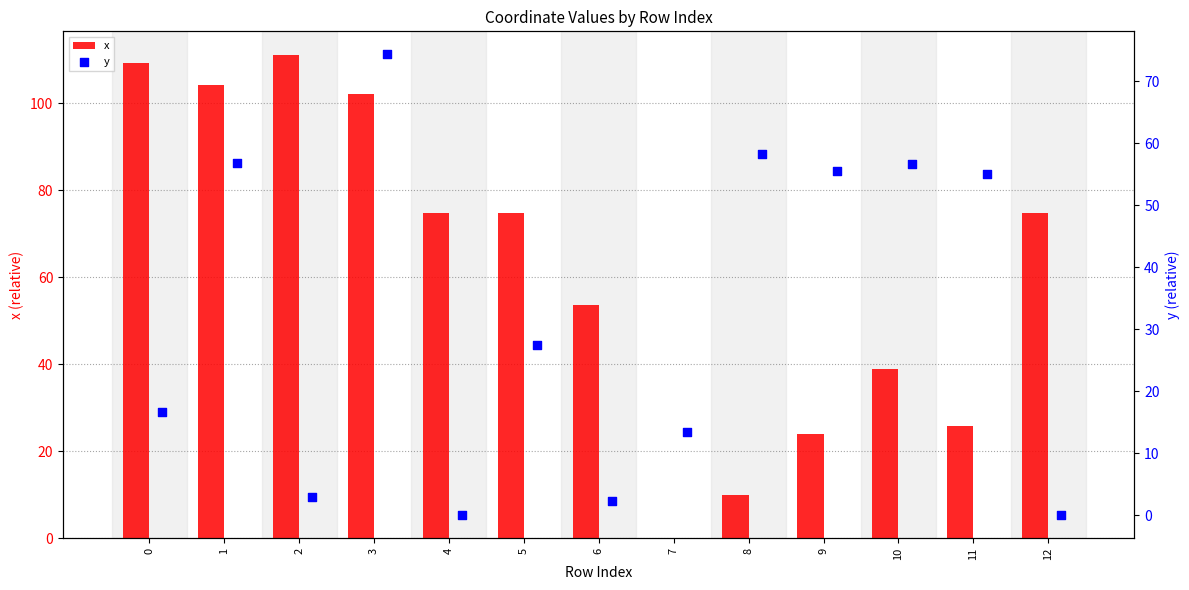

Which series contains the lowest Y value?

x